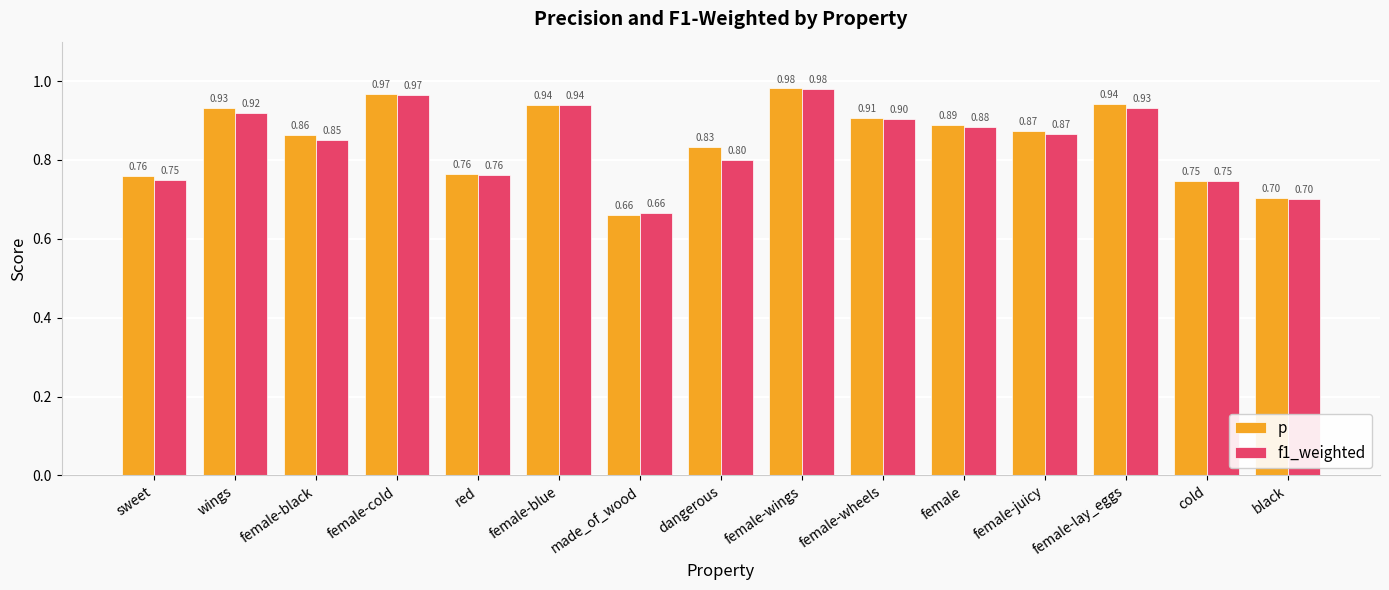

What is the difference between the second highest and minimum values in the f1_weighted series?

0.3